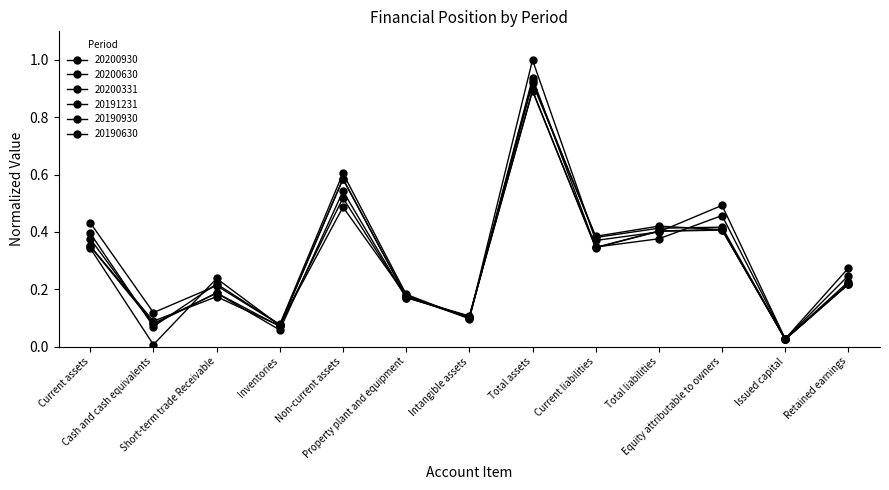

Which label corresponds to the smallest value in the chart?

Cash and cash equivalents